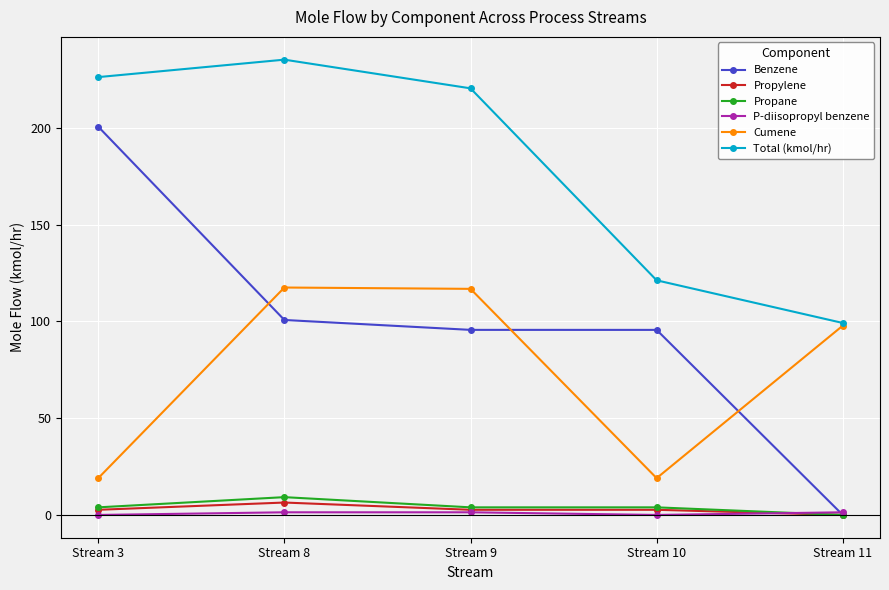

How many distinct data groups are displayed?

6